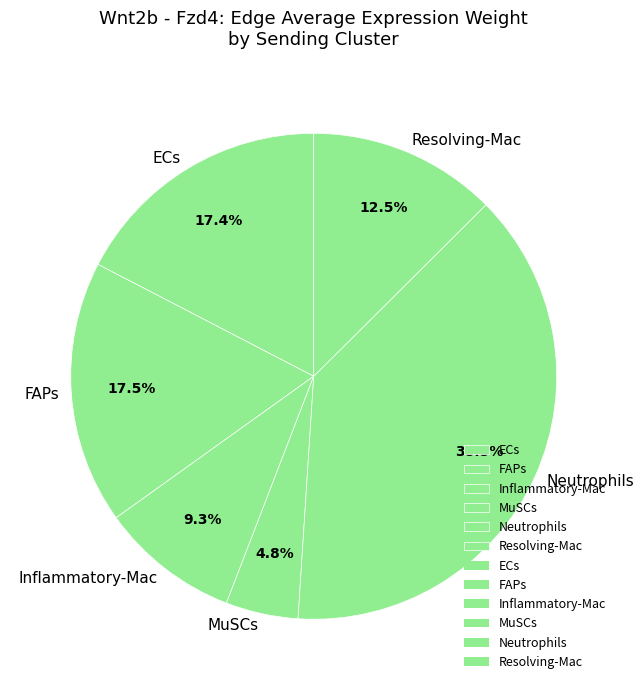

Is there a majority slice in this chart?

No